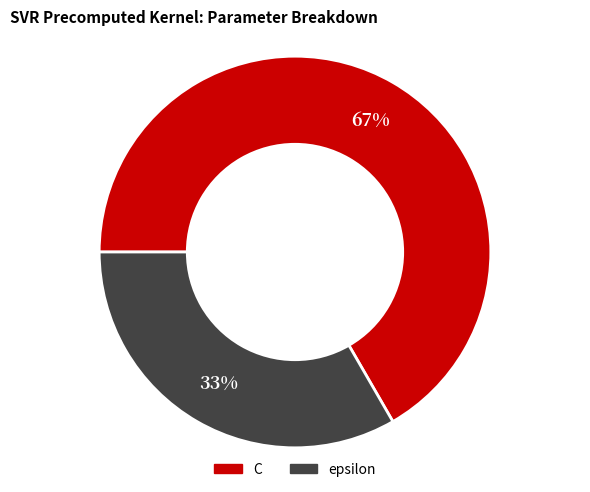

How many segments does this pie chart have?

2